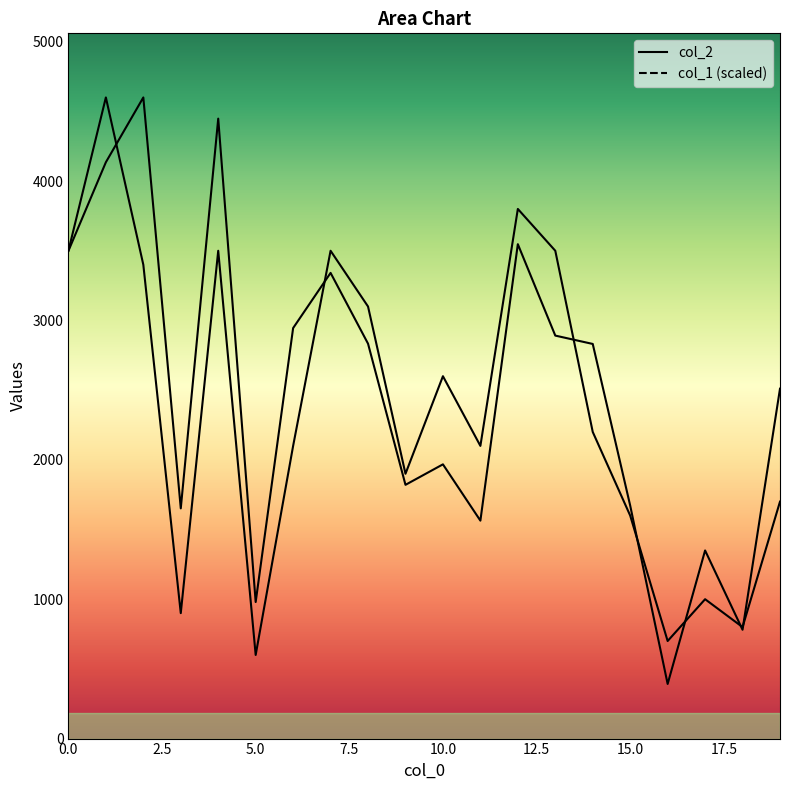

Reading right to left, what are all the values shown in this chart?

col_2: 19=2511.0	18=781.0	17=1350.0	16=392.0	15=1672.0	14=2832.0	13=2892.0	12=3548.0	11=1564.0	10=1968.0	9=1821.0	8=2834.0	7=3342.0	6=2946.0	5=980.0	4=4449.0	3=1652.0	2=4601.0	1=4136.0	0=3500.0
col_1: 19=1700.4	18=800.2	17=1000.2	16=700.2	15=1600.3	14=2200.5	13=3500.8	12=3800.8	11=2100.5	10=2600.6	9=1900.4	8=3100.7	7=3500.8	6=2100.5	5=600.1	4=3500.8	3=900.2	2=3400.7	1=4601.0	0=3500.8